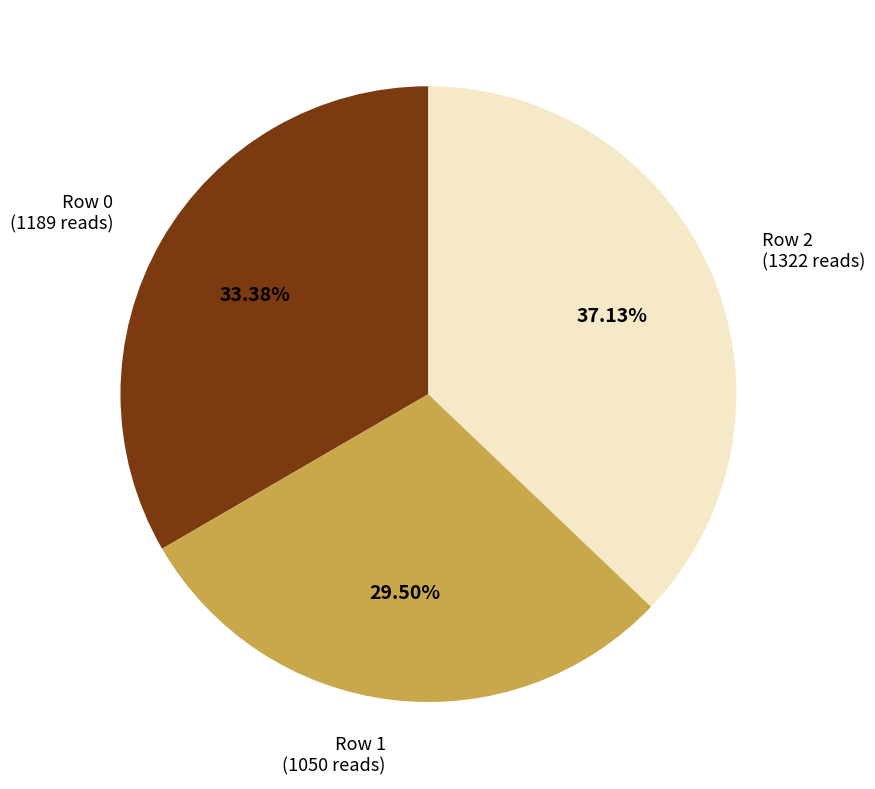

Which category has the smallest portion of the pie?

Row 1